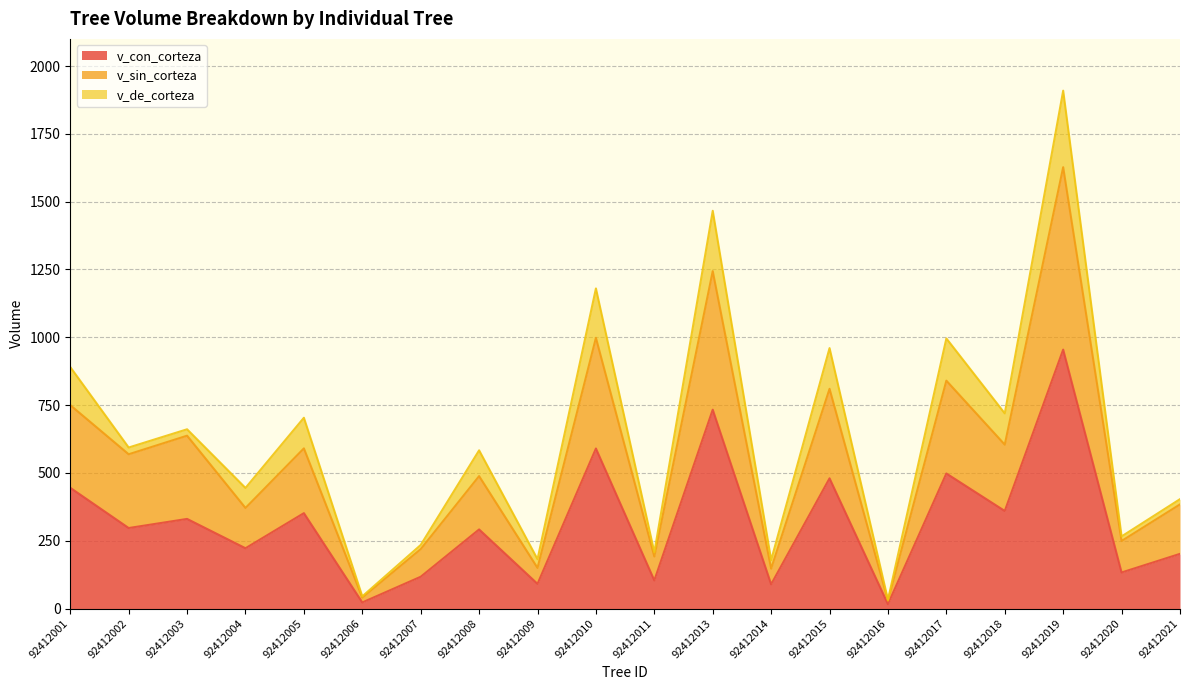

How many data points in v_con_corteza are less than 296?

10